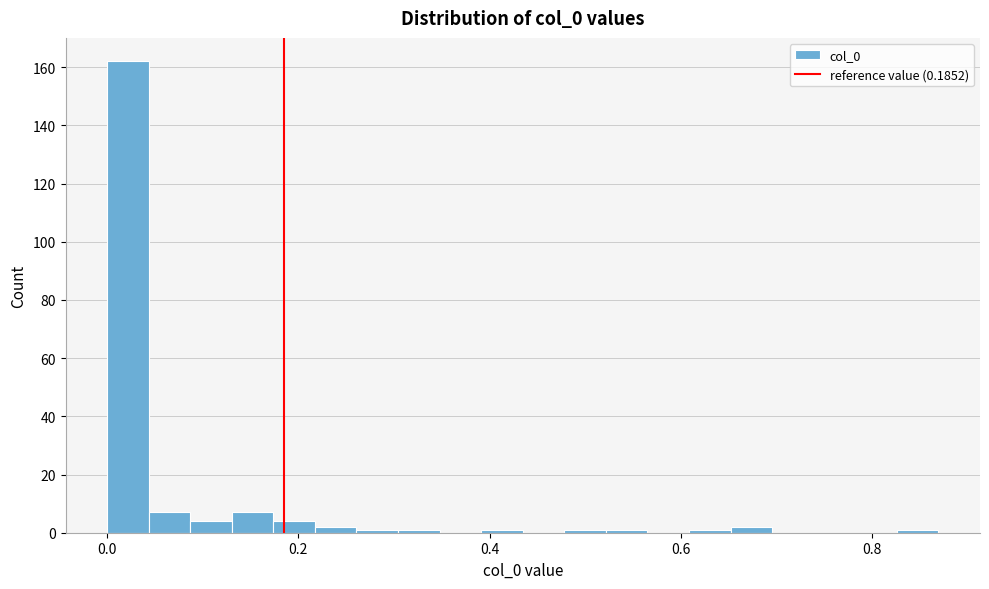

Read against the x-axis, roughly where is the centre of the tallest bar?

0.02